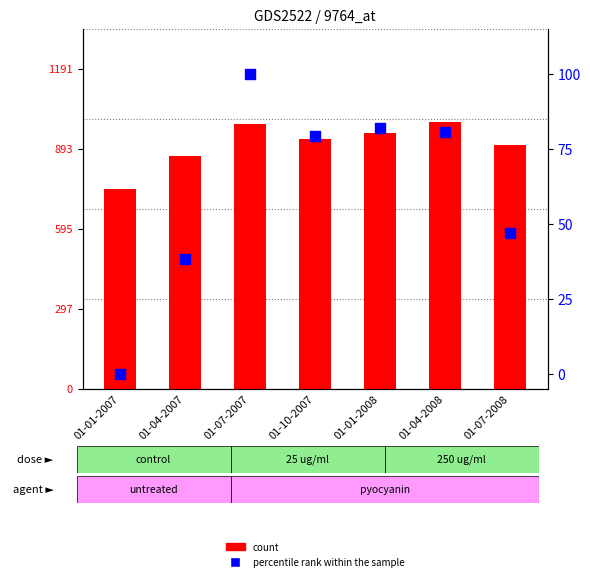

Which series has the largest total across all categories?

count